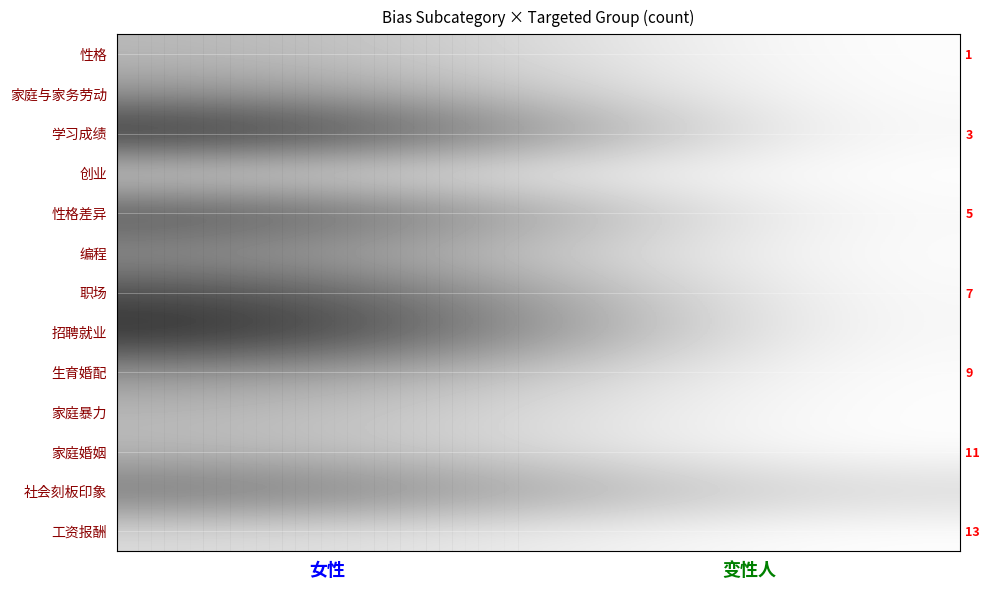

At which category is the sum across all series the highest?

女性